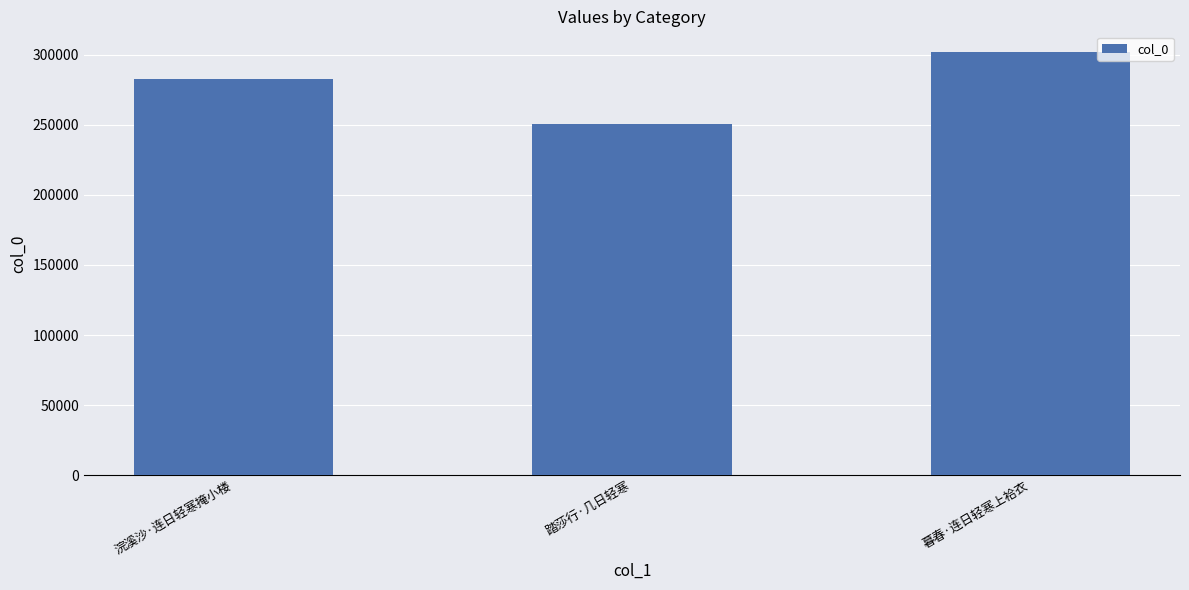

Reading left to right, what are all the values shown in this chart?

282574	250742	301542